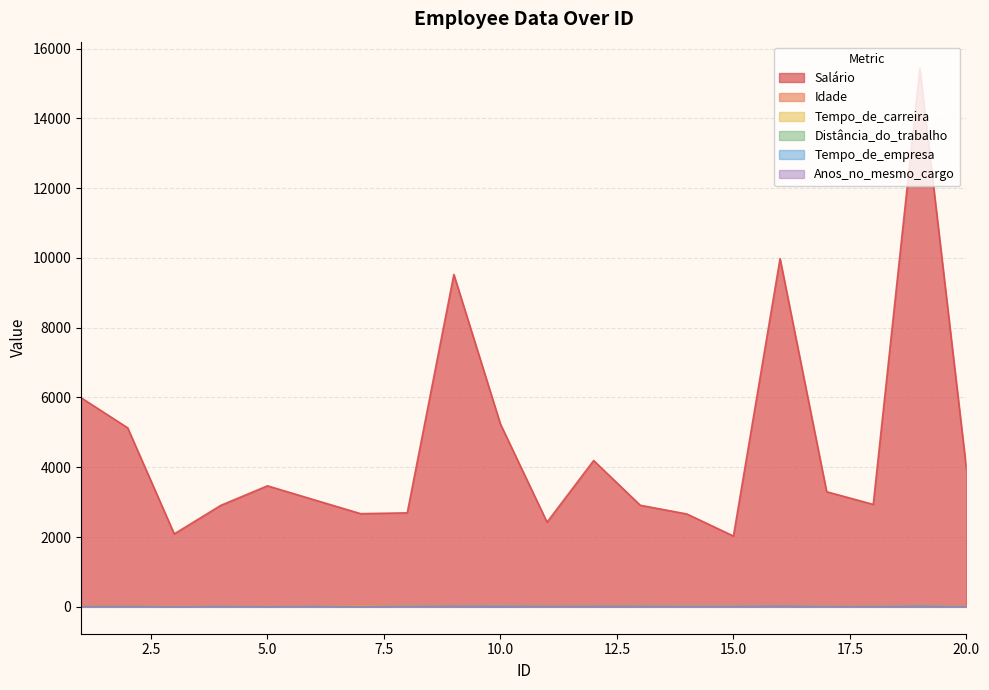

True or false: Tempo_de_empresa and Idade intersect in this chart.

False